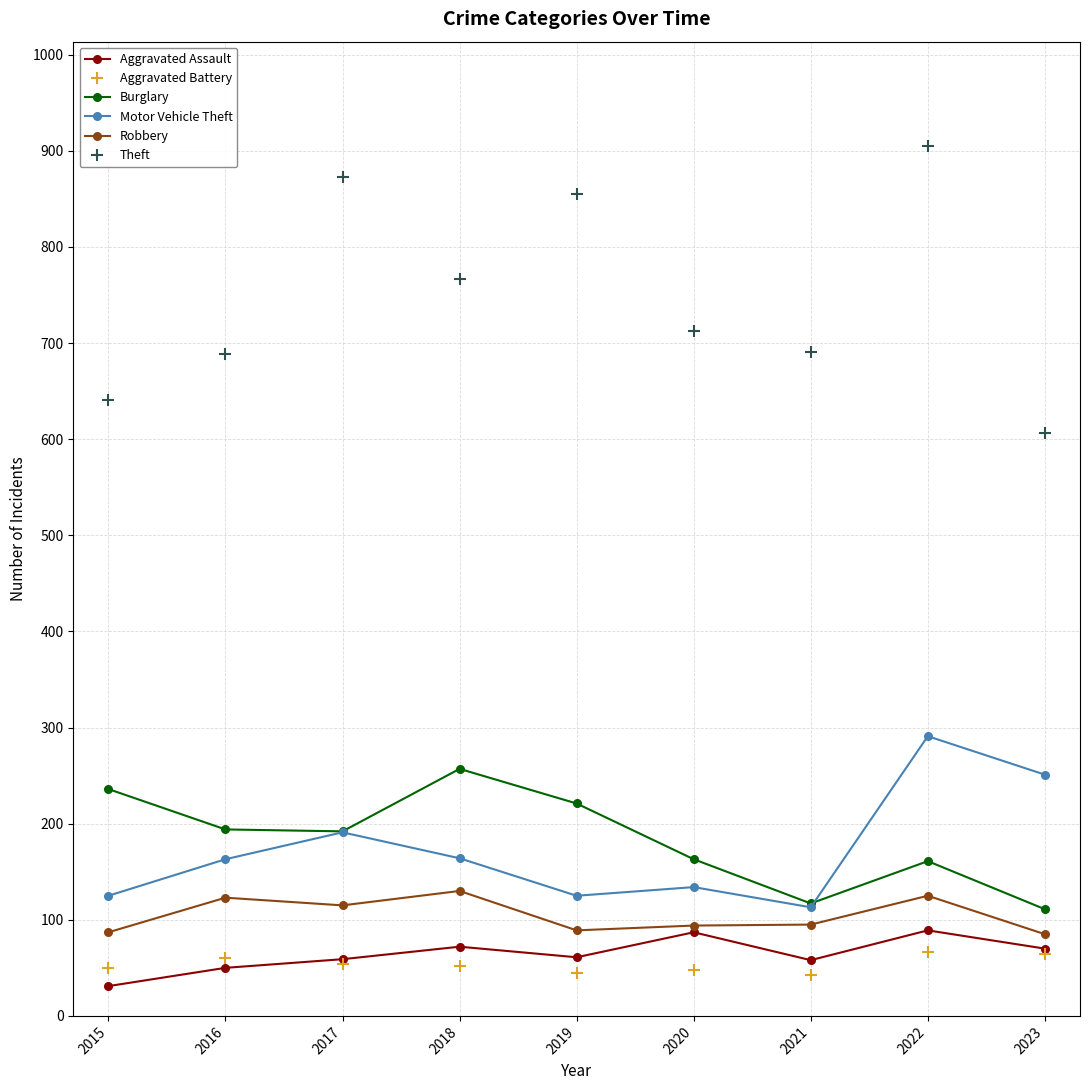

What is the sum of the Robbery values at 2021 and 2020?

189